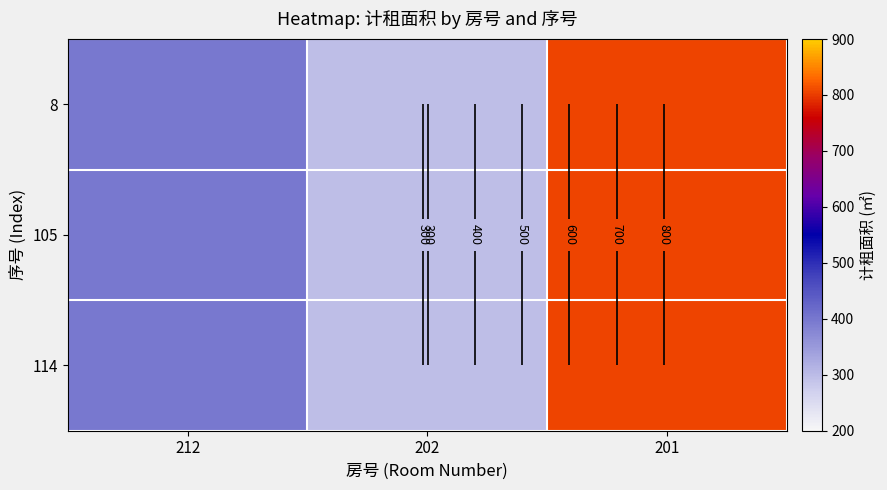

The 105 series shows 395.9 at 202. True or false?

False